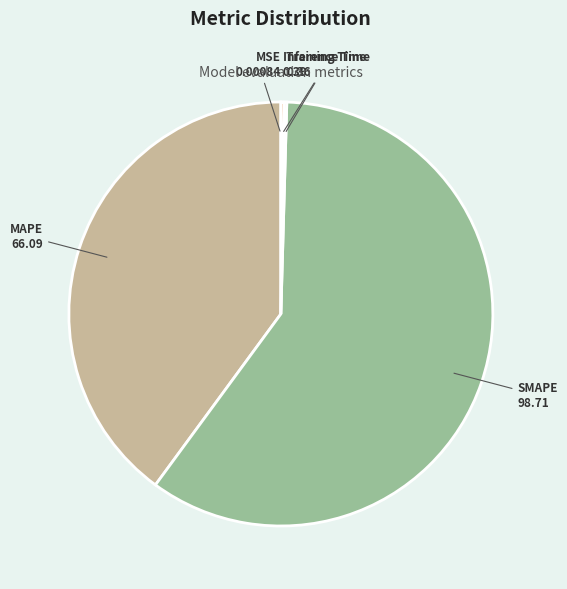

The MAPE slice represents 53% of the pie. True or false?

False